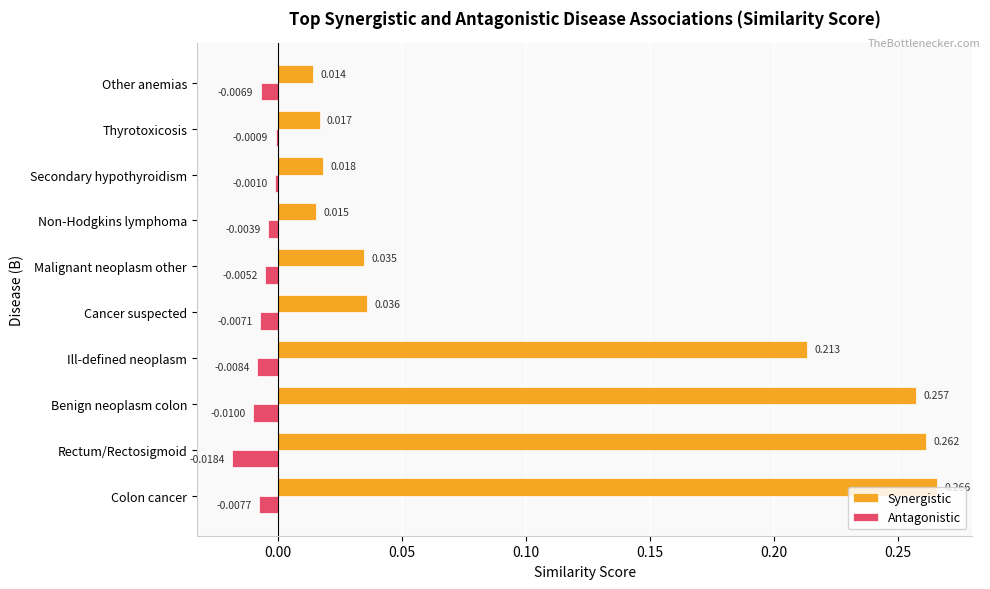

Which series has the largest total across all categories?

Synergistic